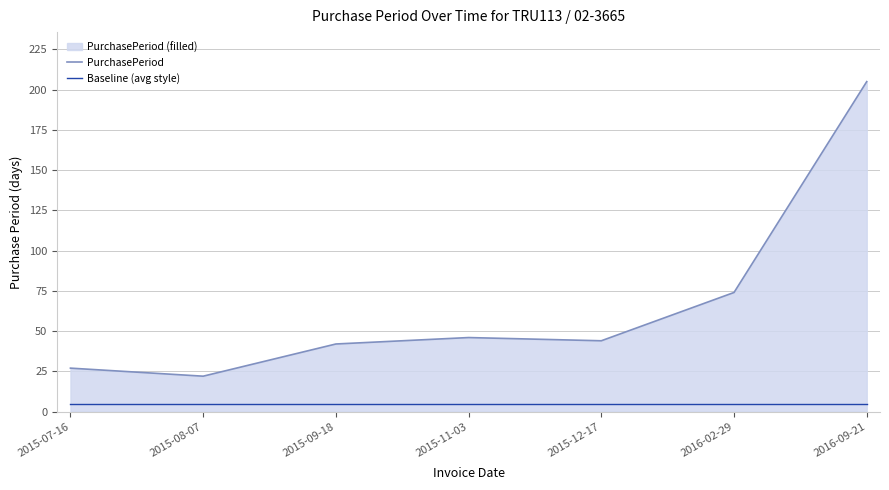

What is the sum of all Baseline (avg style) values?

35